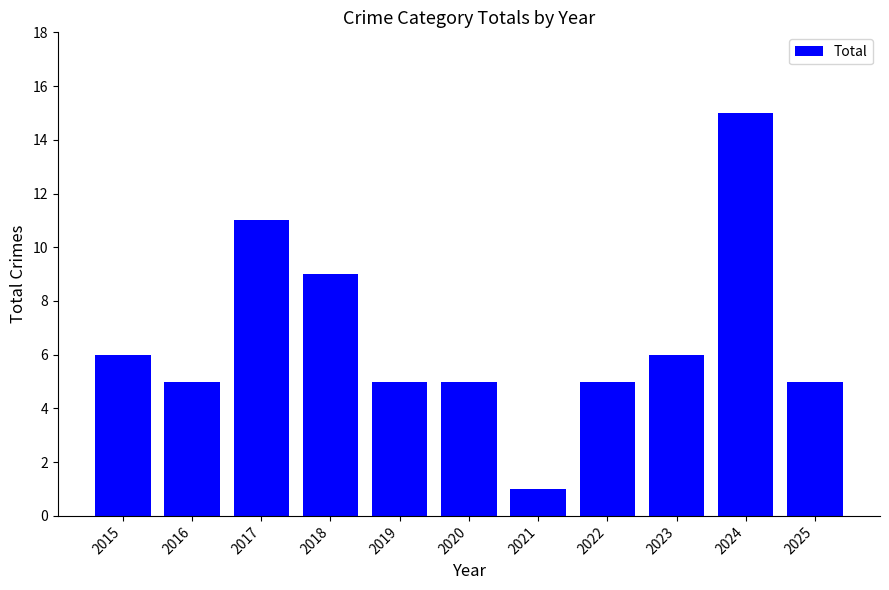

Count the number of categories in the chart.

11